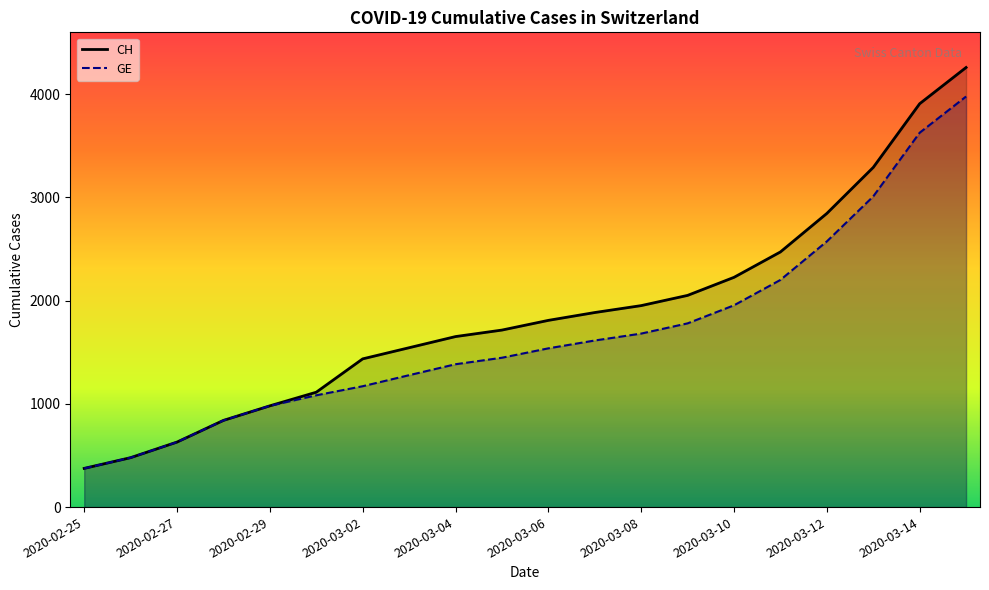

The value of GE at 2020-03-10 is 861. True or false?

False